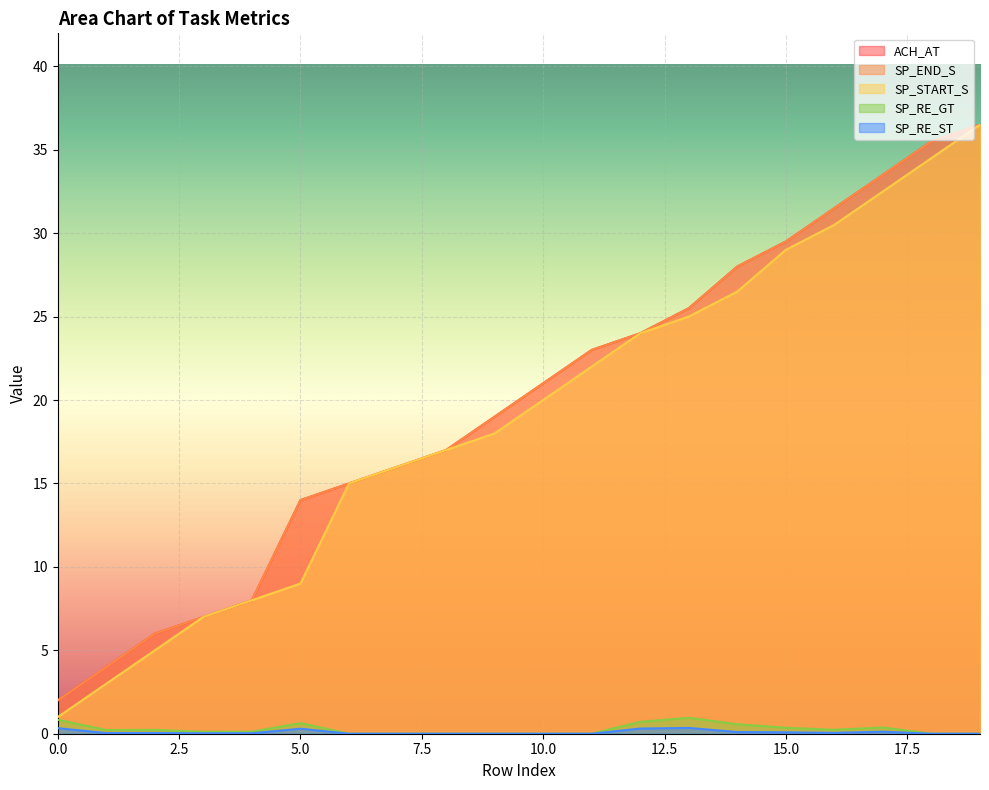

At which category is the sum across all series the highest?

19